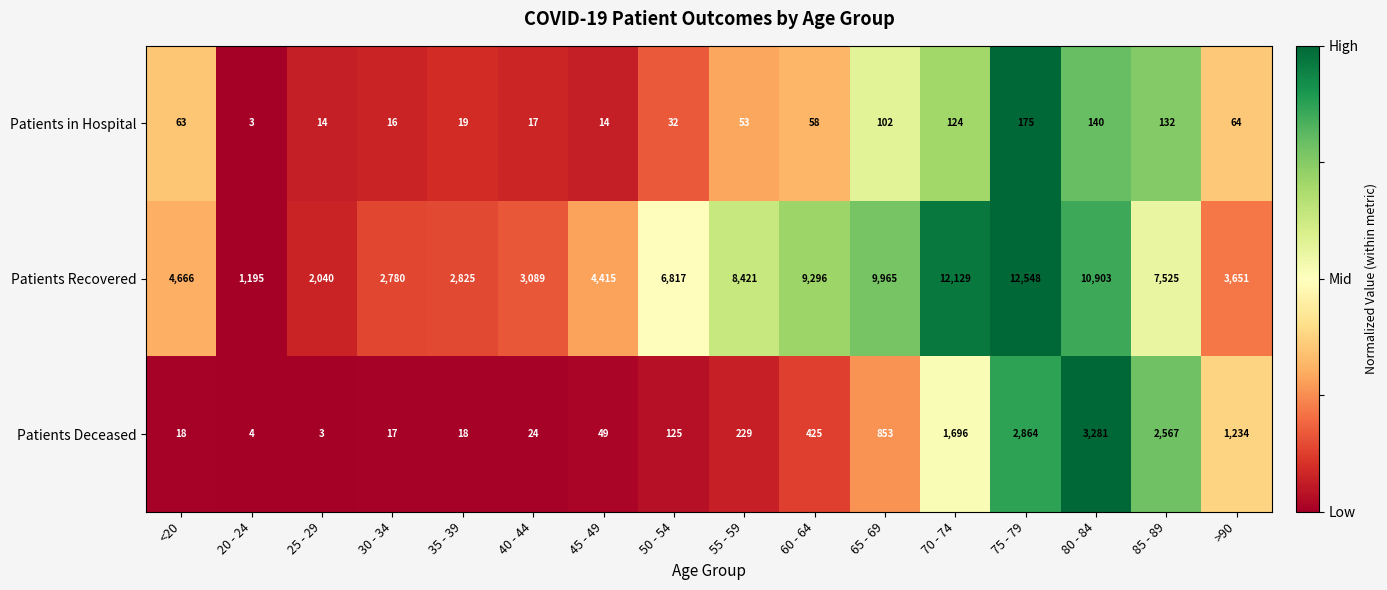

At which label is Patients Recovered closest to 6871?

50 - 54